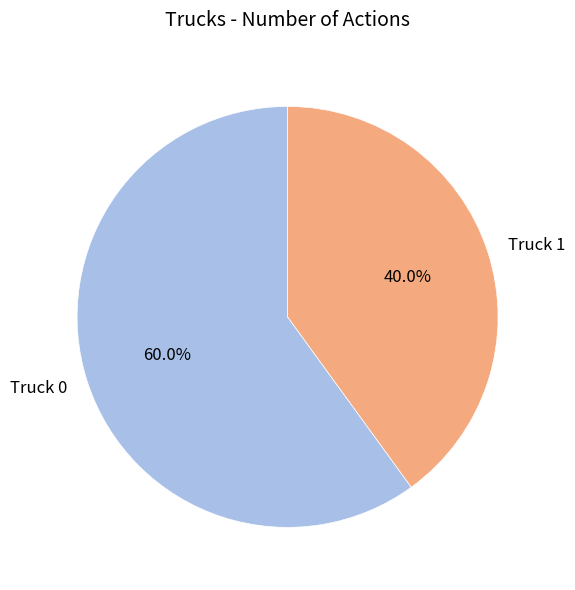

To the nearest percent, what is the difference between the largest and smallest slice percentages?

20%